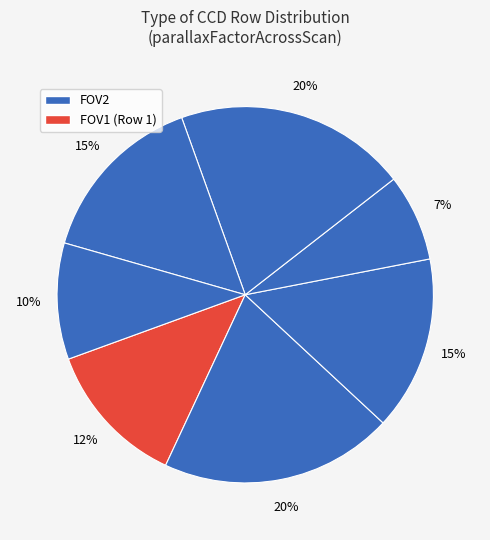

How many segments does this pie chart have?

7